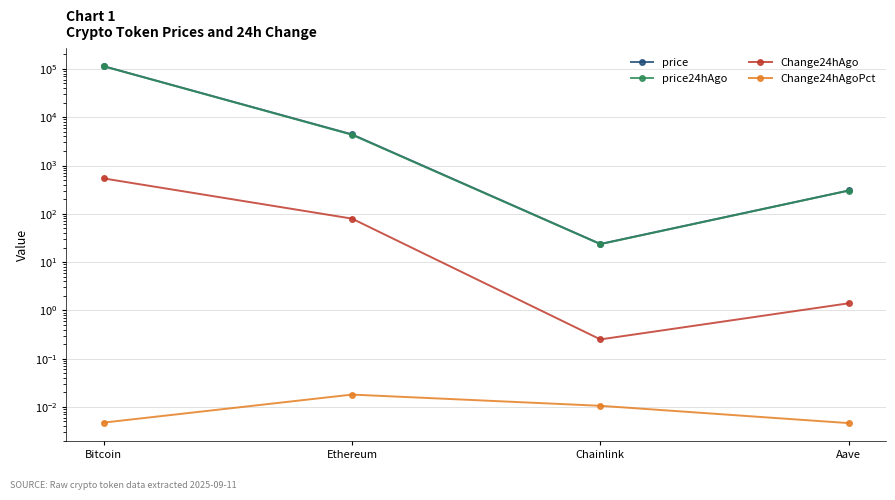

At which category does the chart reach its minimum across all series?

Aave